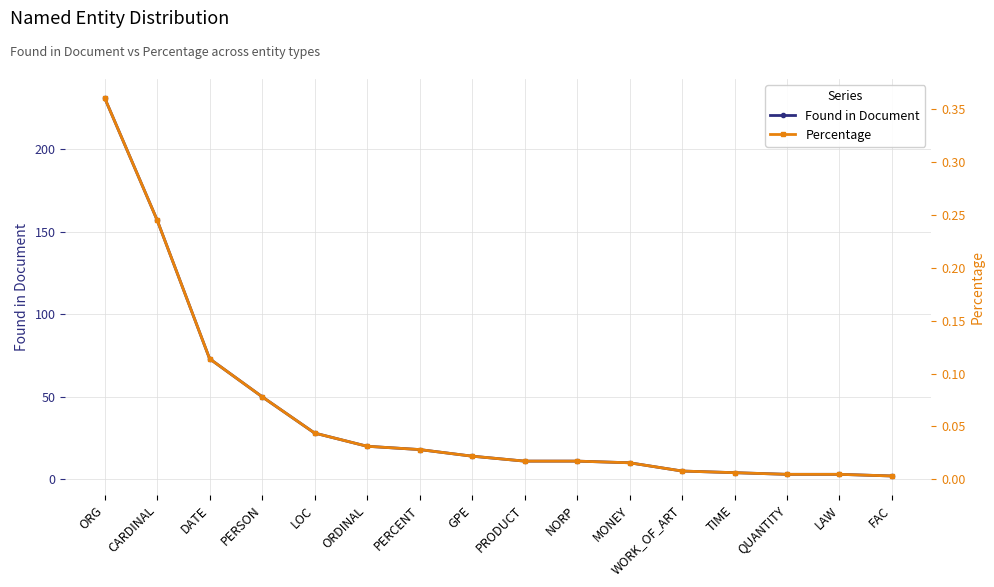

What is the label of the 12th point from the right?

LOC